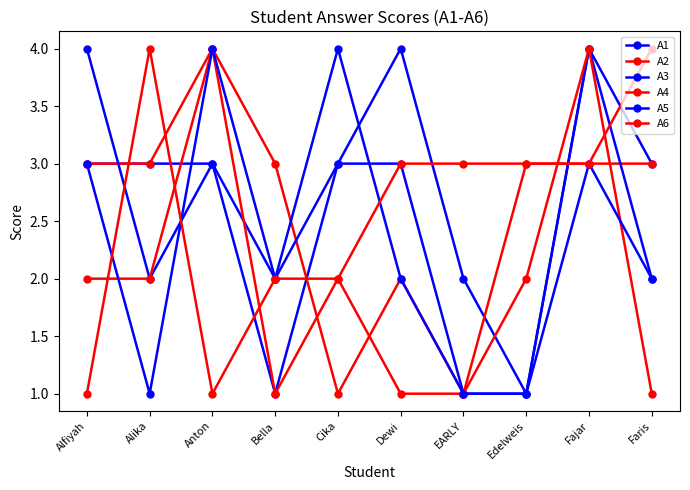

Count the number of data series in this chart.

6